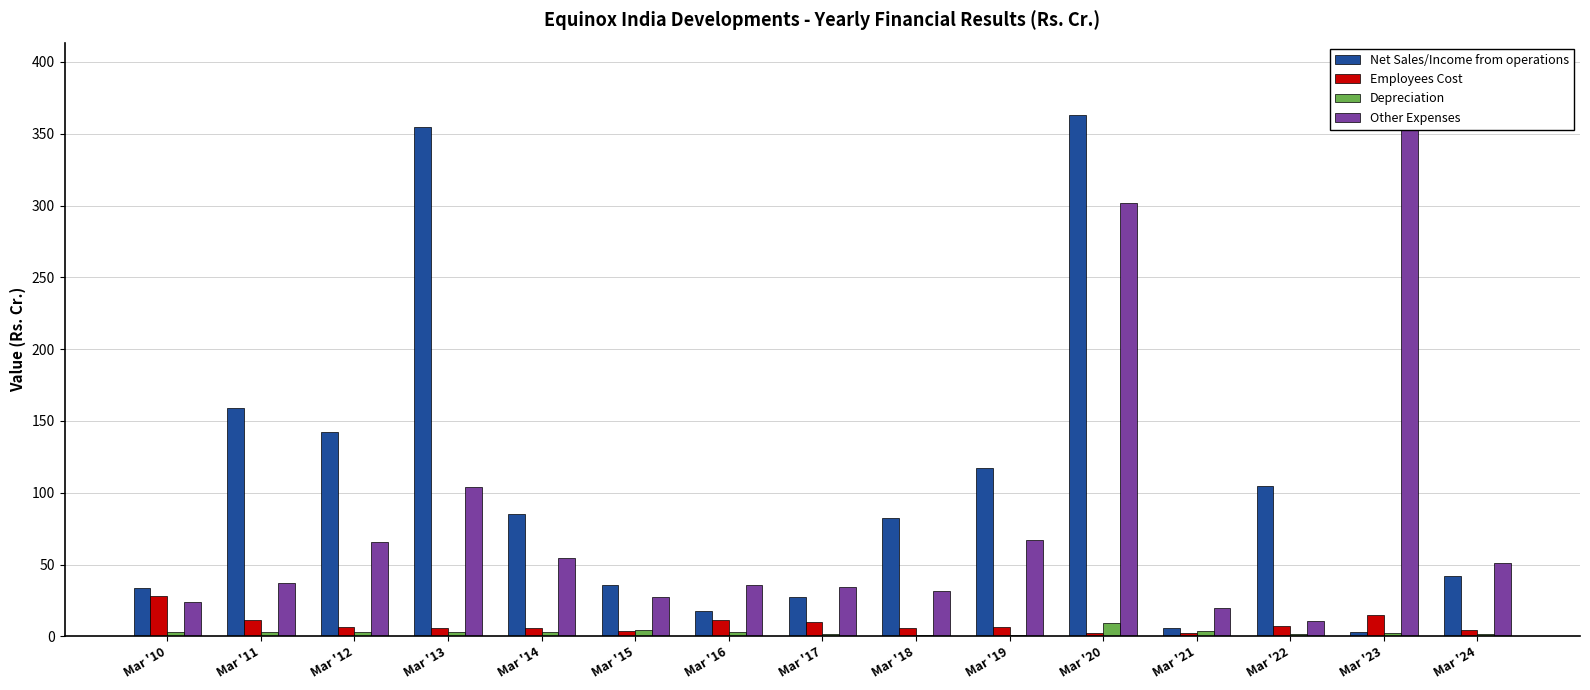

At which label does Depreciation reach its minimum?

Mar '19